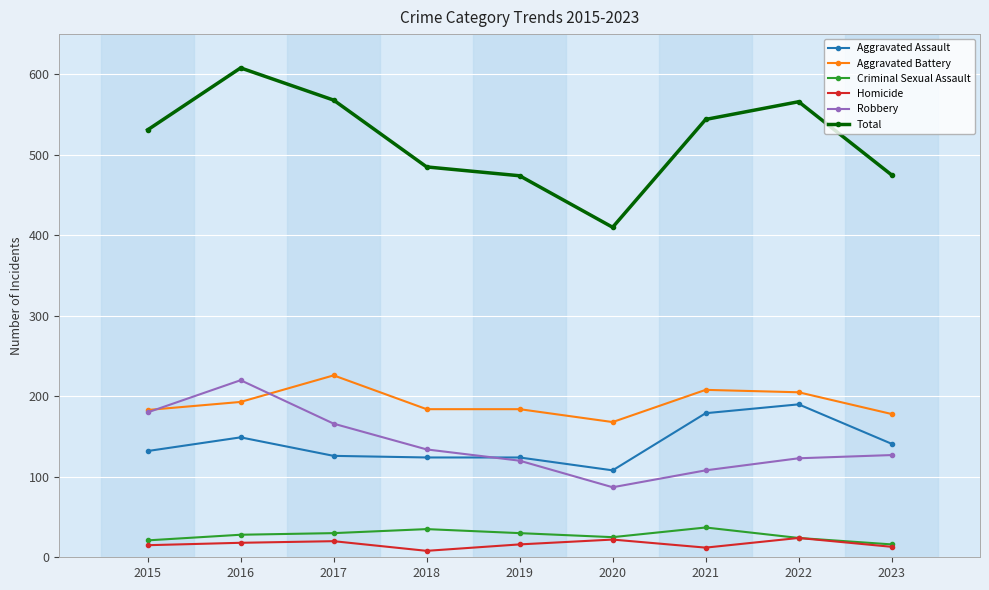

Which series has the largest range (max minus min)?

Total